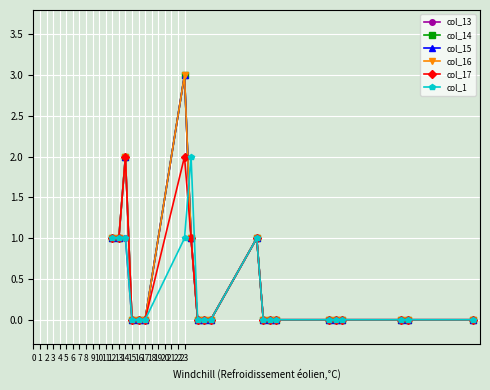

True or false: col_13 and col_15 cross at least once.

False